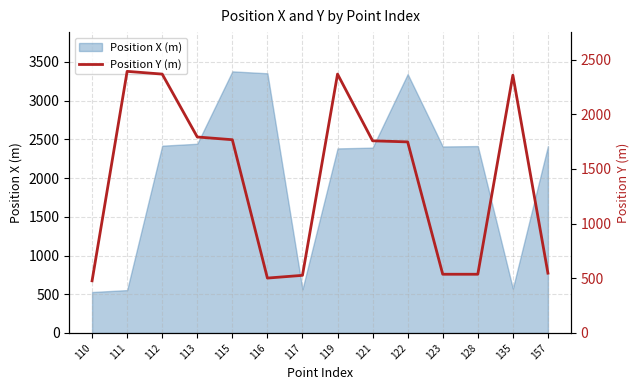

Which has a higher value, 112 or 119?

112